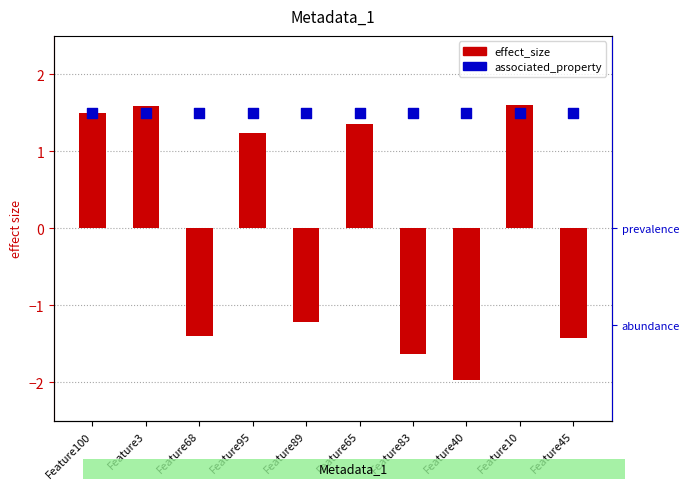

What are all the series names shown in the legend?

effect_size, associated_property